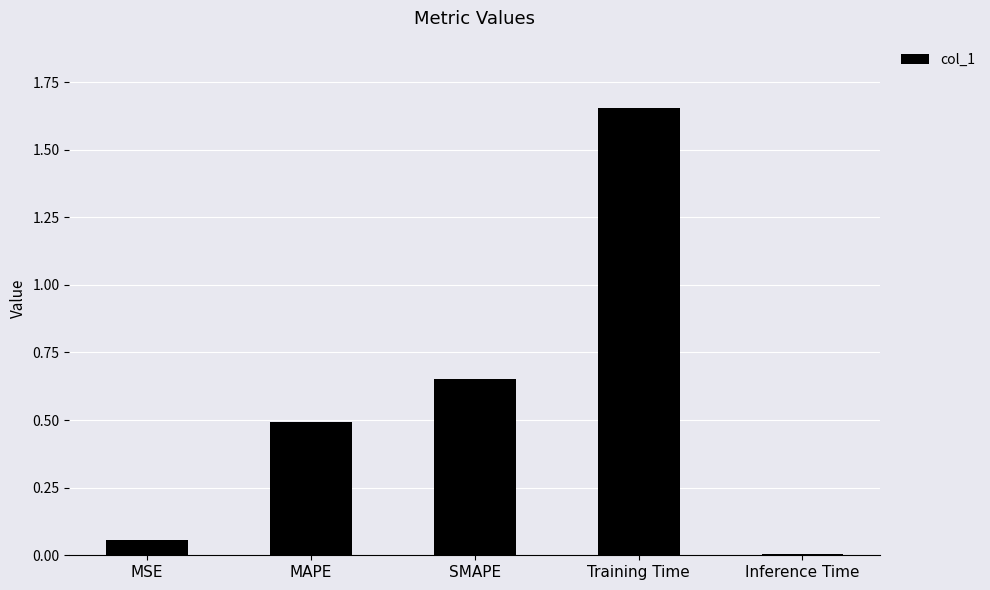

True or false: the data shows 0.9 at SMAPE.

False